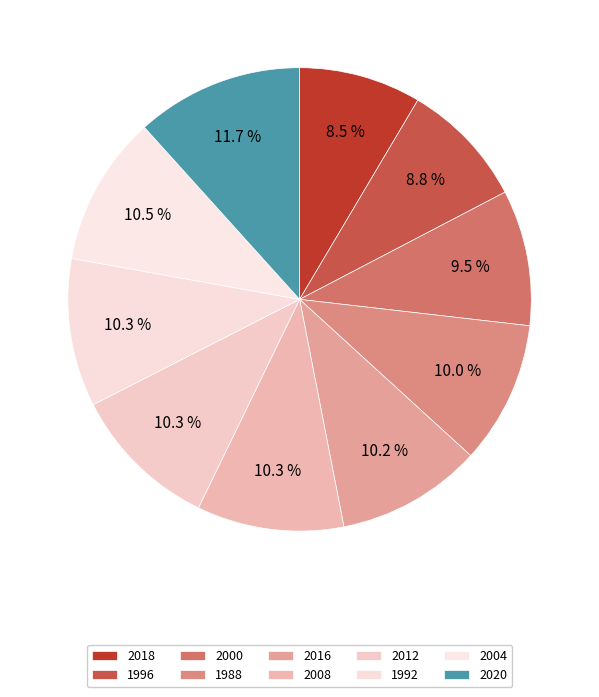

What percentage is the 2018 slice, to the nearest percent?

9%